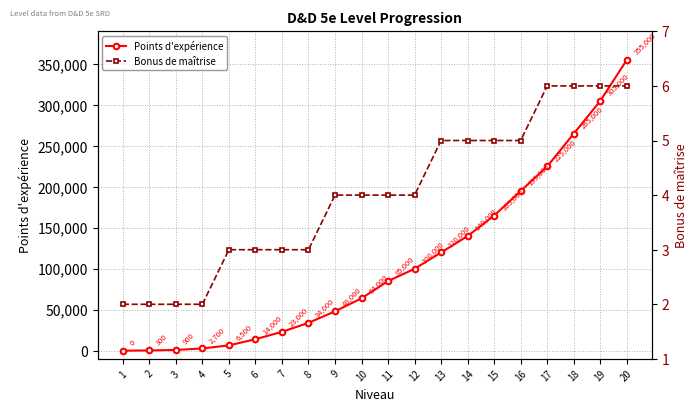

Which category has the highest value in the Bonus de maîtrise series?

17